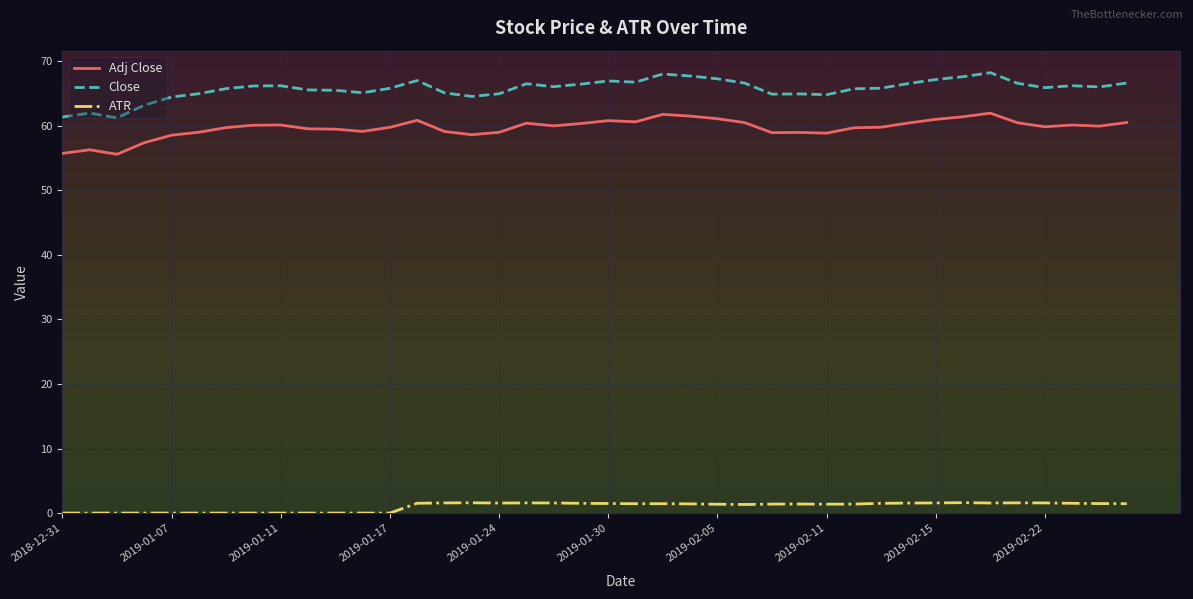

Which series has the largest total across all categories?

Close